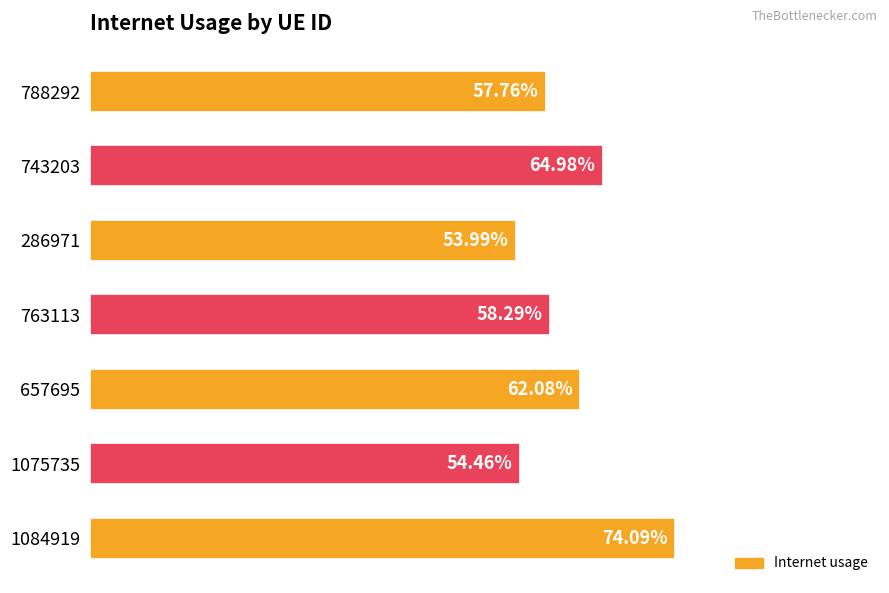

Are the bars horizontal?

Yes